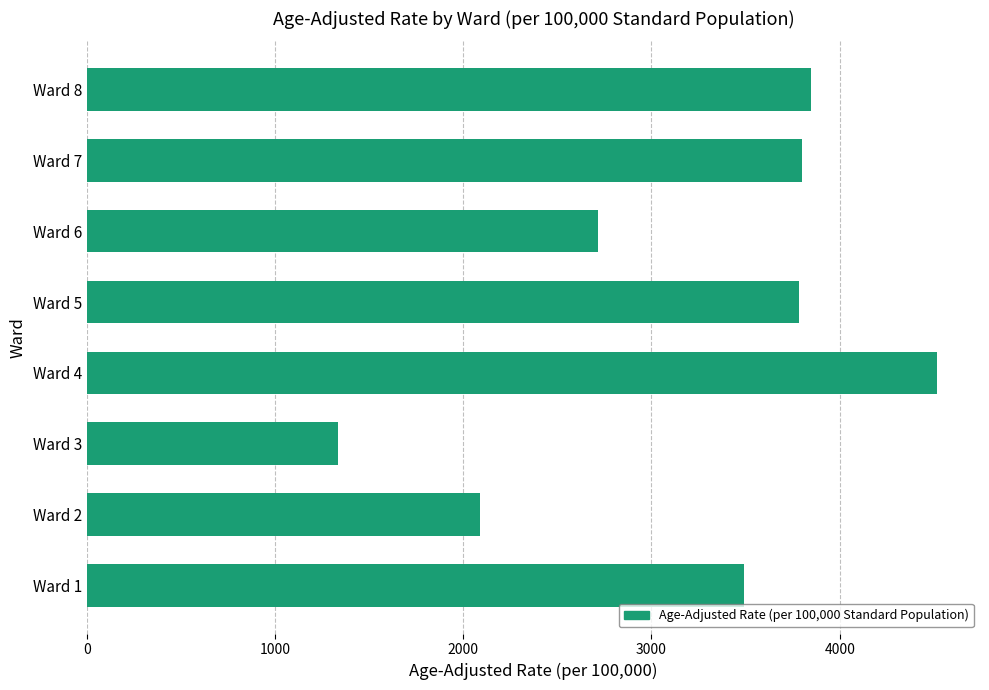

How many distinct data groups are displayed?

1